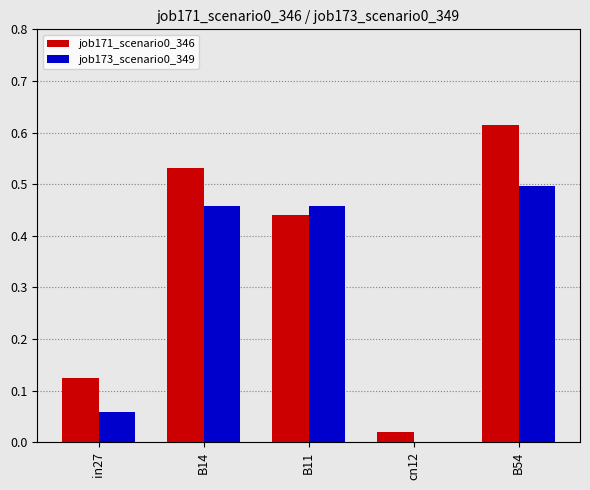

How many categories are shown in the chart?

5